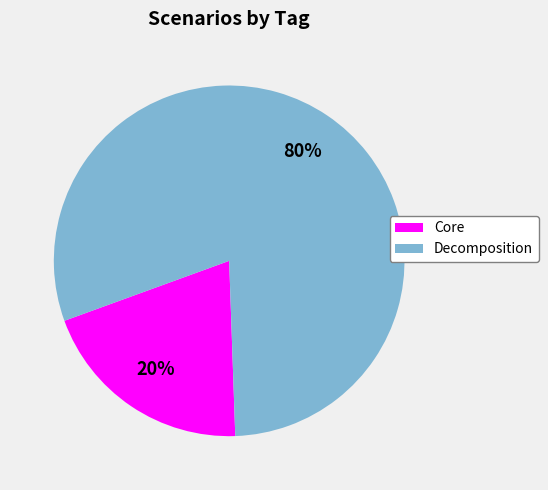

True or false: Decomposition accounts for 80% of the total.

True